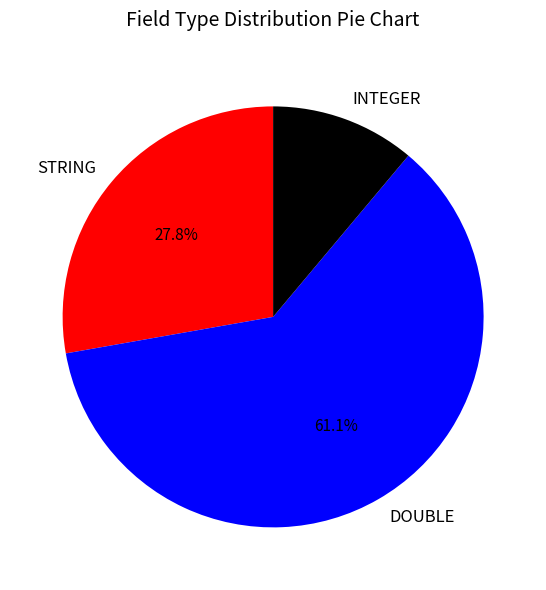

The DOUBLE slice represents 61% of the pie. True or false?

True